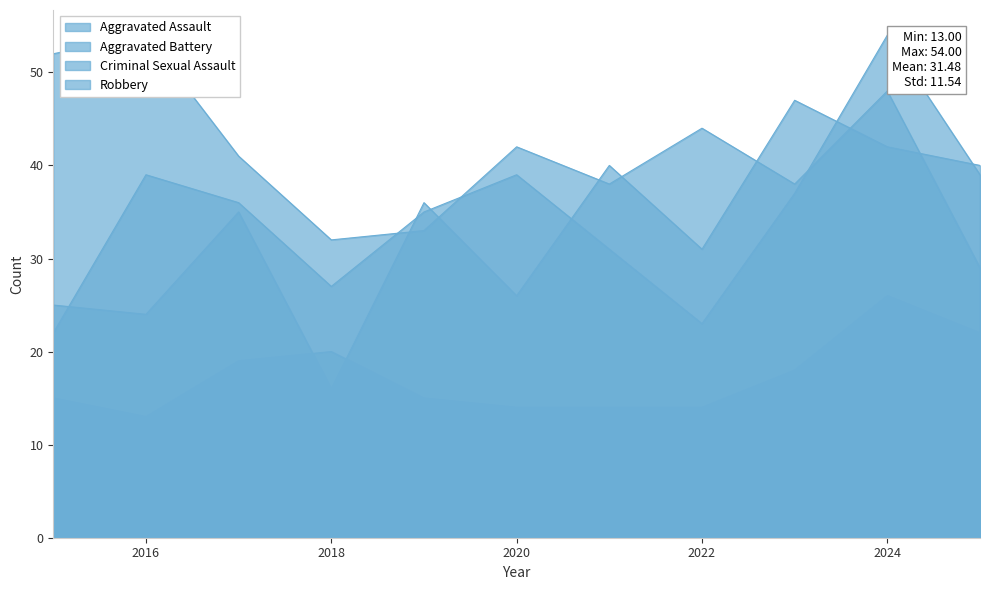

What is the sum of all Aggravated Battery values?

382